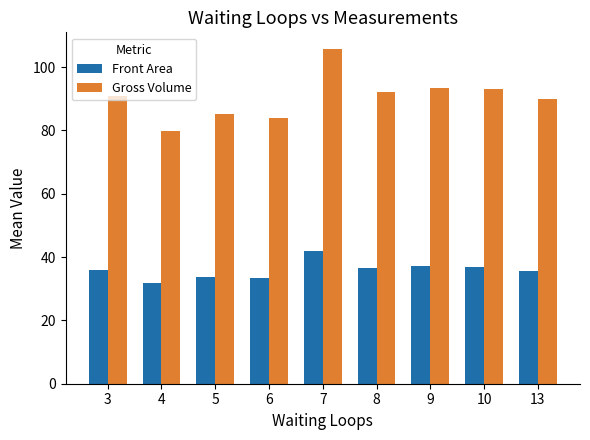

Are the bars grouped side by side (vs. stacked)?

Yes